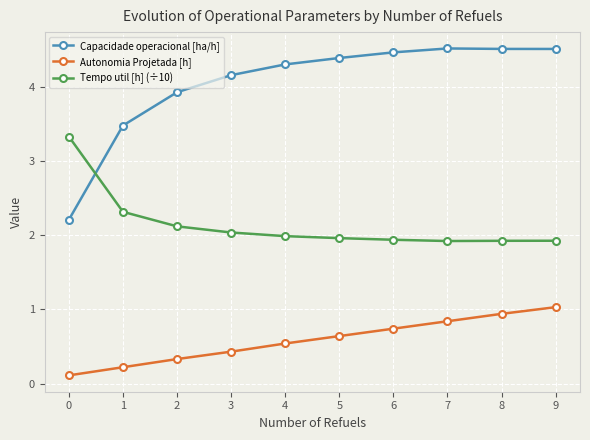

Reading right to left, what are all the values shown in this chart?

Capacidade operacional [ha/h]: 4.5	4.5	4.5	4.5	4.4	4.3	4.2	3.9	3.5	2.2
Autonomia Projetada [h]: 1.0	0.9	0.8	0.7	0.6	0.5	0.4	0.3	0.2	0.1
Tempo util [h] (÷10): 1.9	1.9	1.9	1.9	2.0	2.0	2.0	2.1	2.3	3.3